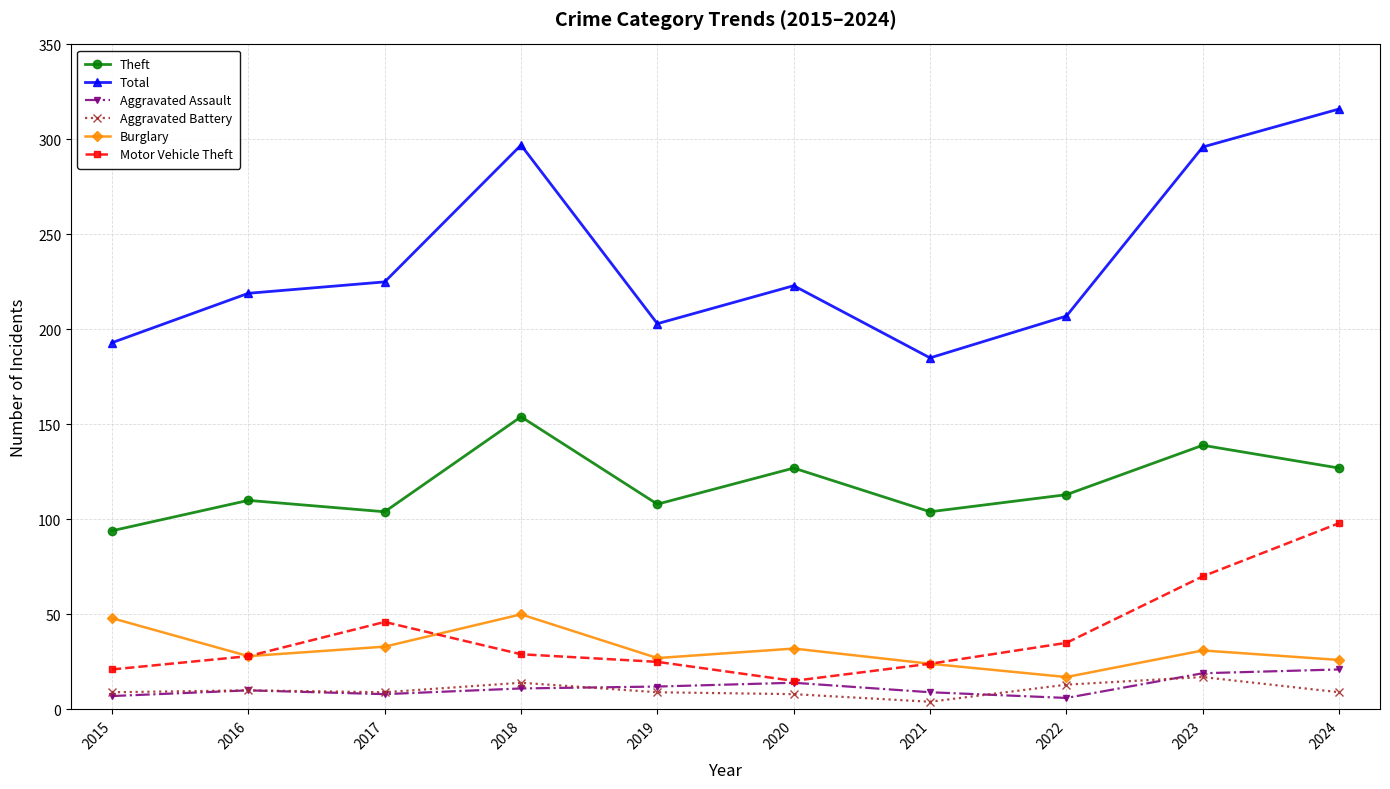

True or false: Aggravated Battery and Theft intersect in this chart.

False